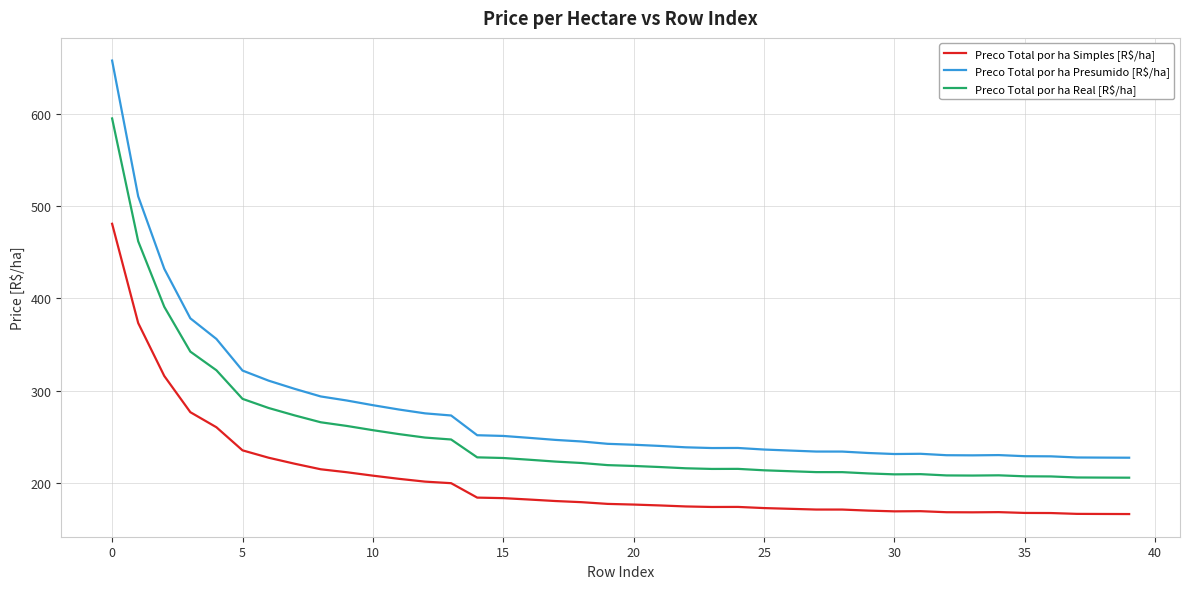

True or false: Preco Total por ha Real [R$/ha] and Preco Total por ha Simples [R$/ha] cross at least once.

False